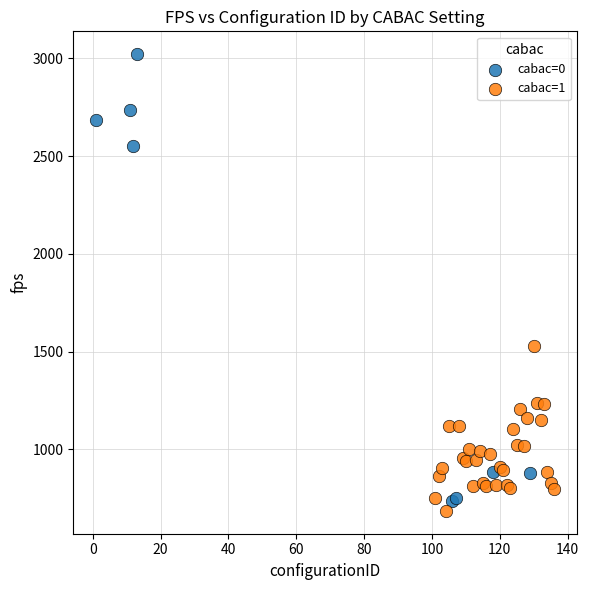

Which series reaches the minimum Y coordinate?

cabac=1